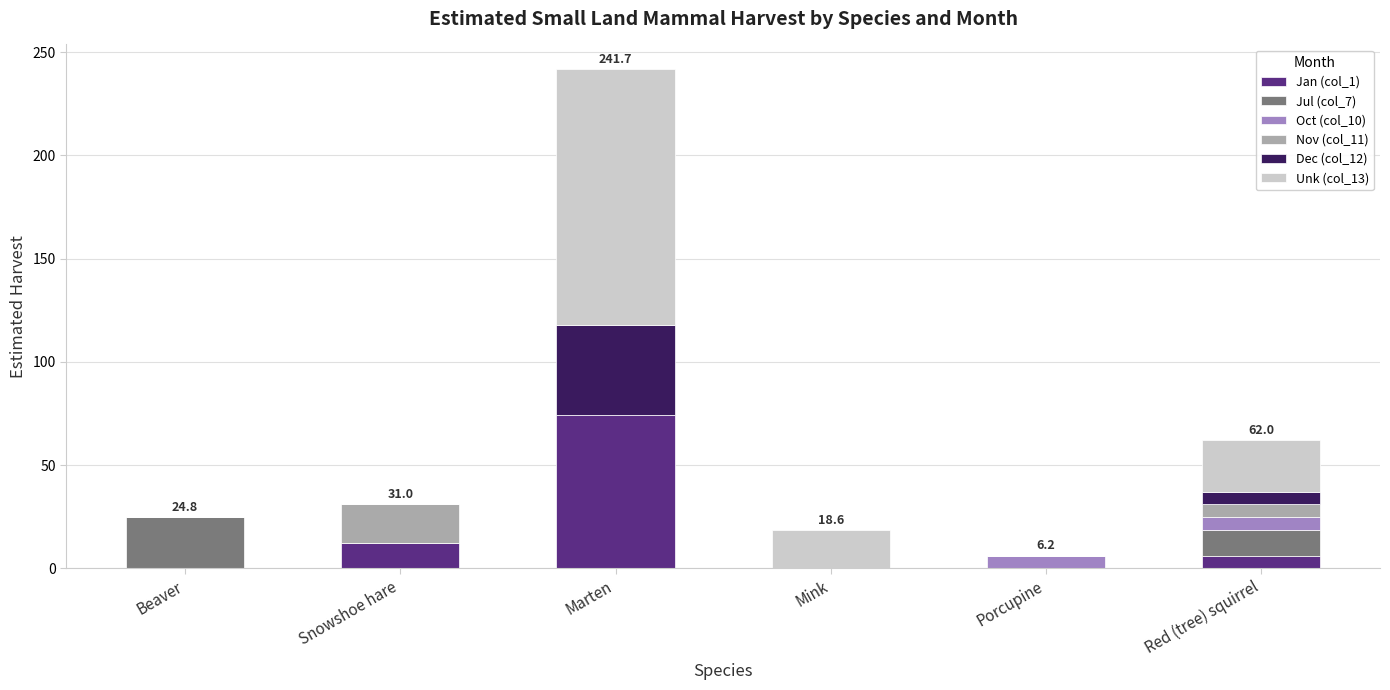

How many values in the Jan (col_1) series exceed 6?

3